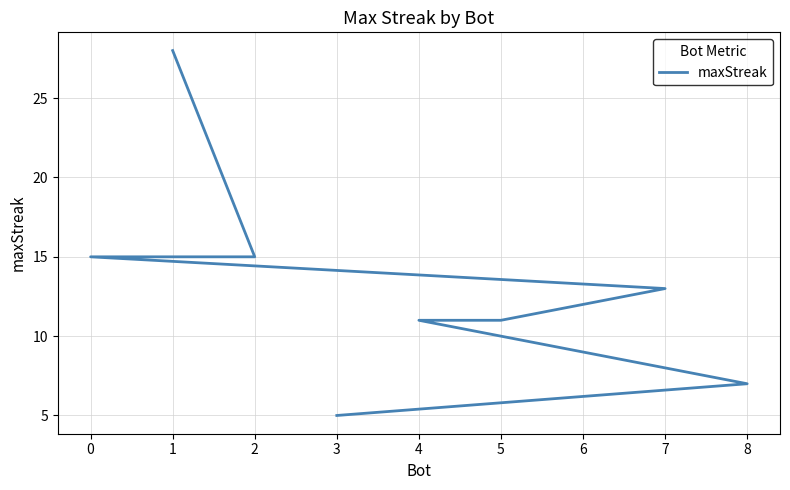

Reading left to right, extract all data points from this chart.

1=28	2=15	0=15	7=13	5=11	4=11	6=9	8=7	3=5